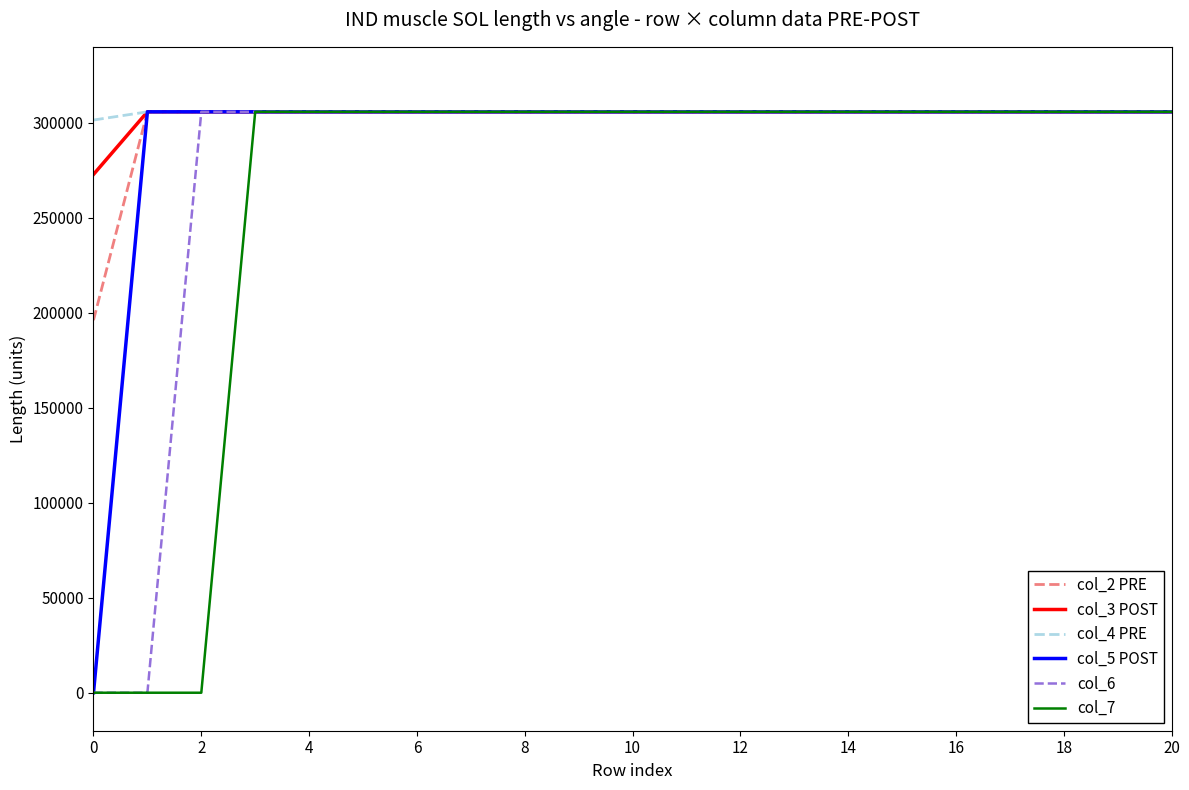

How many lines are shown in the chart?

6